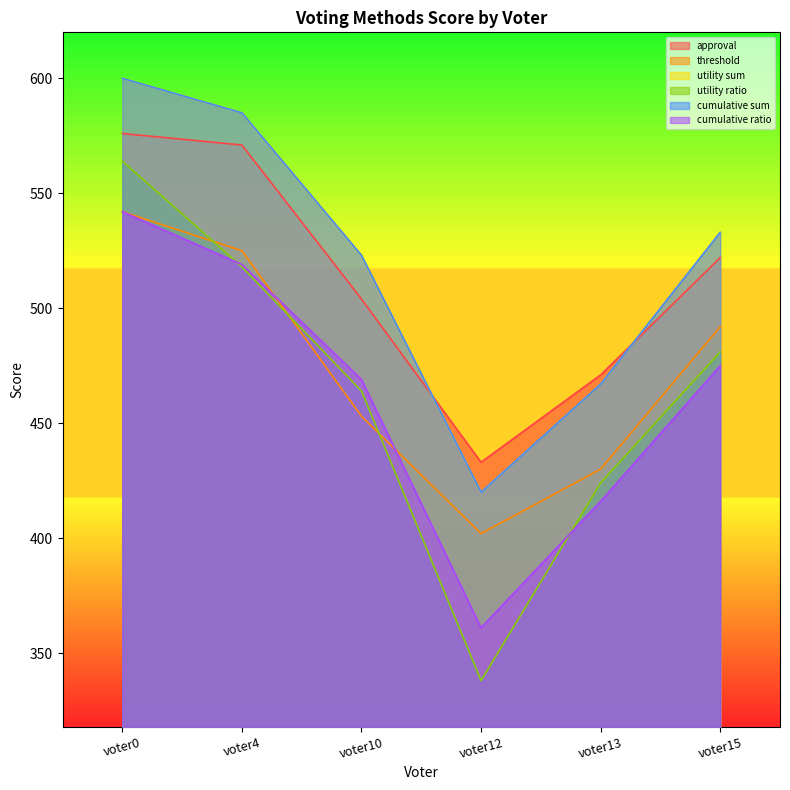

What is the greatest value displayed?

600